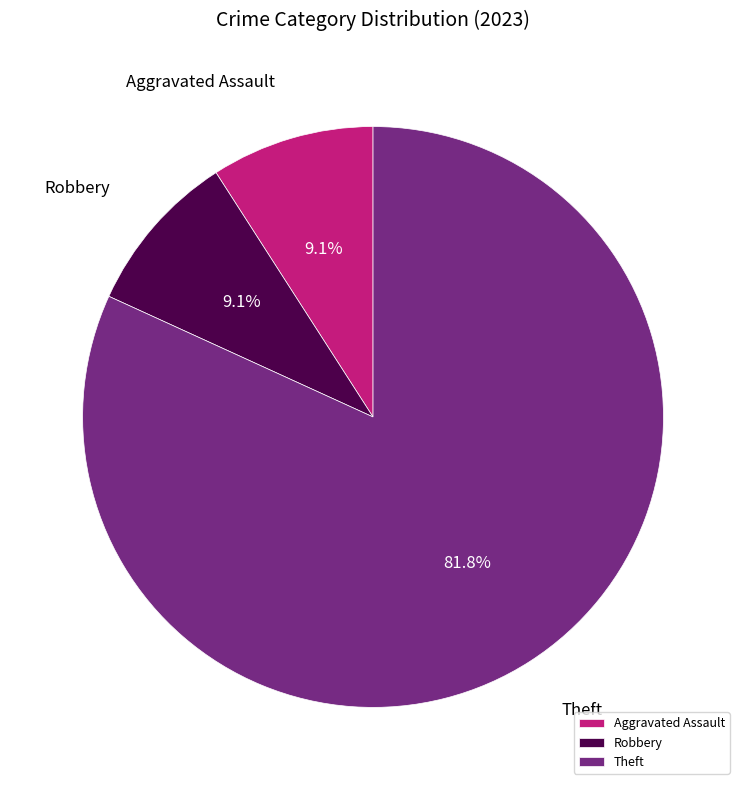

Which has a higher value, Aggravated Assault or Theft?

Theft